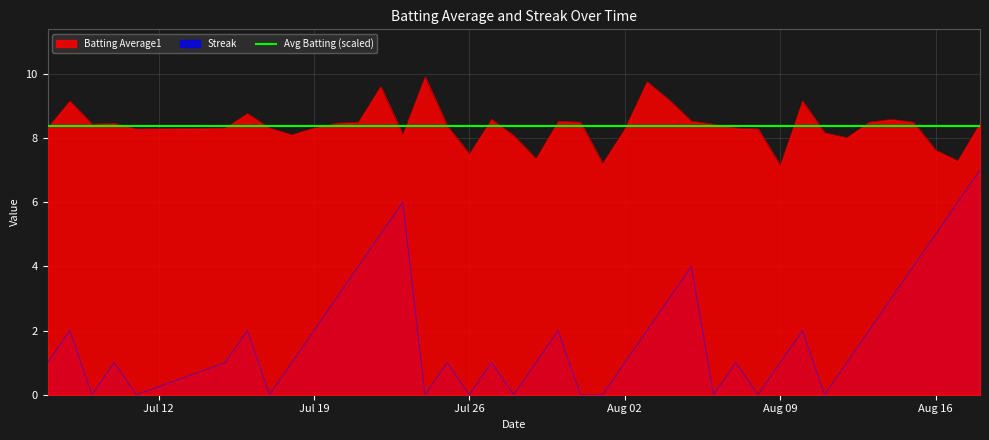

What is the highest value of the Streak series?

7.0